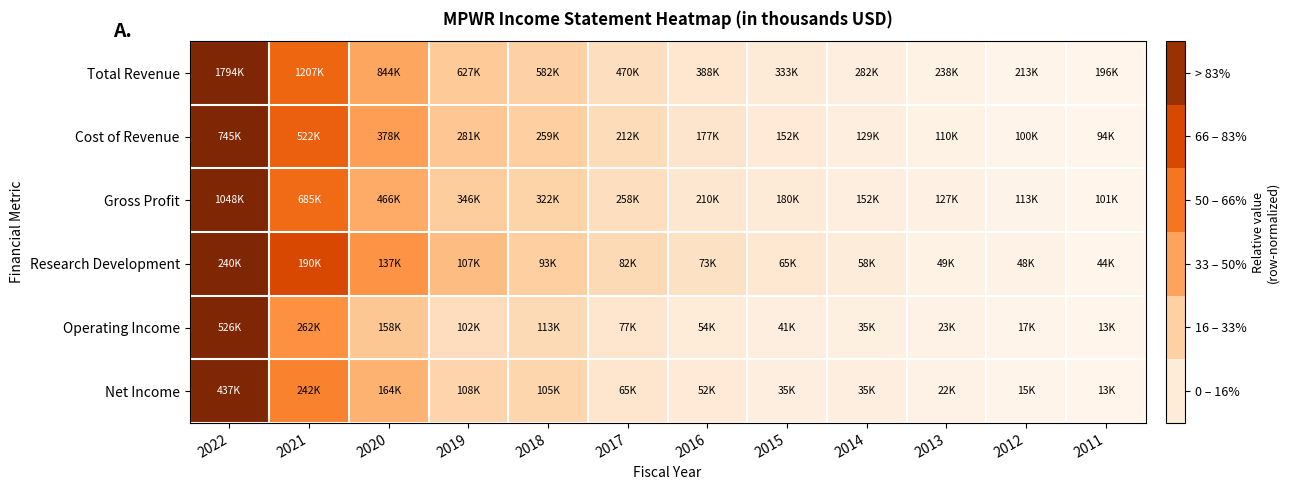

At which category is the sum across all series the highest?

2022